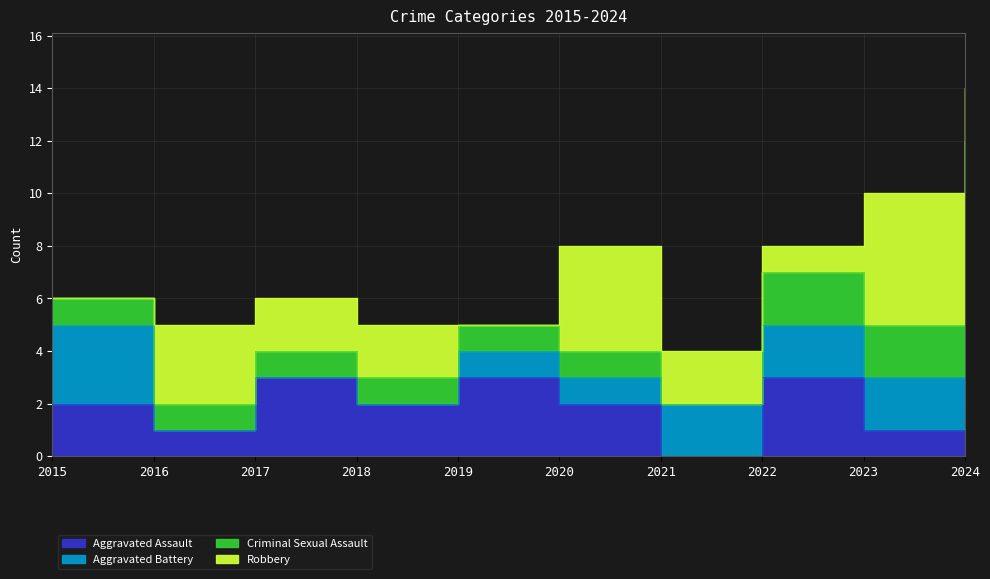

How many distinct data groups are displayed?

4